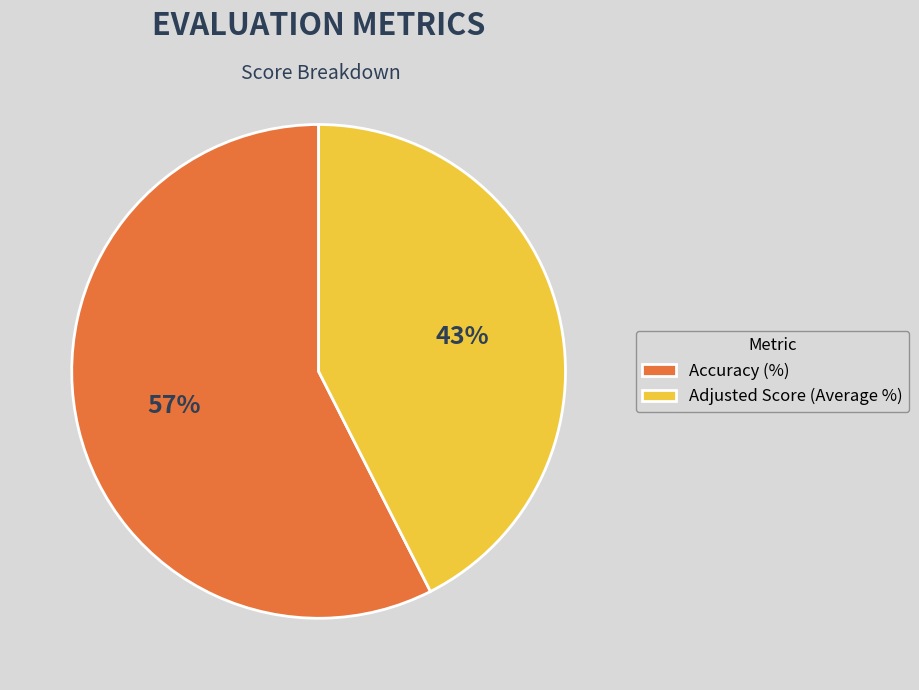

To the nearest percent, what is the combined percentage of Adjusted Score (Average %) and Accuracy (%)?

100%